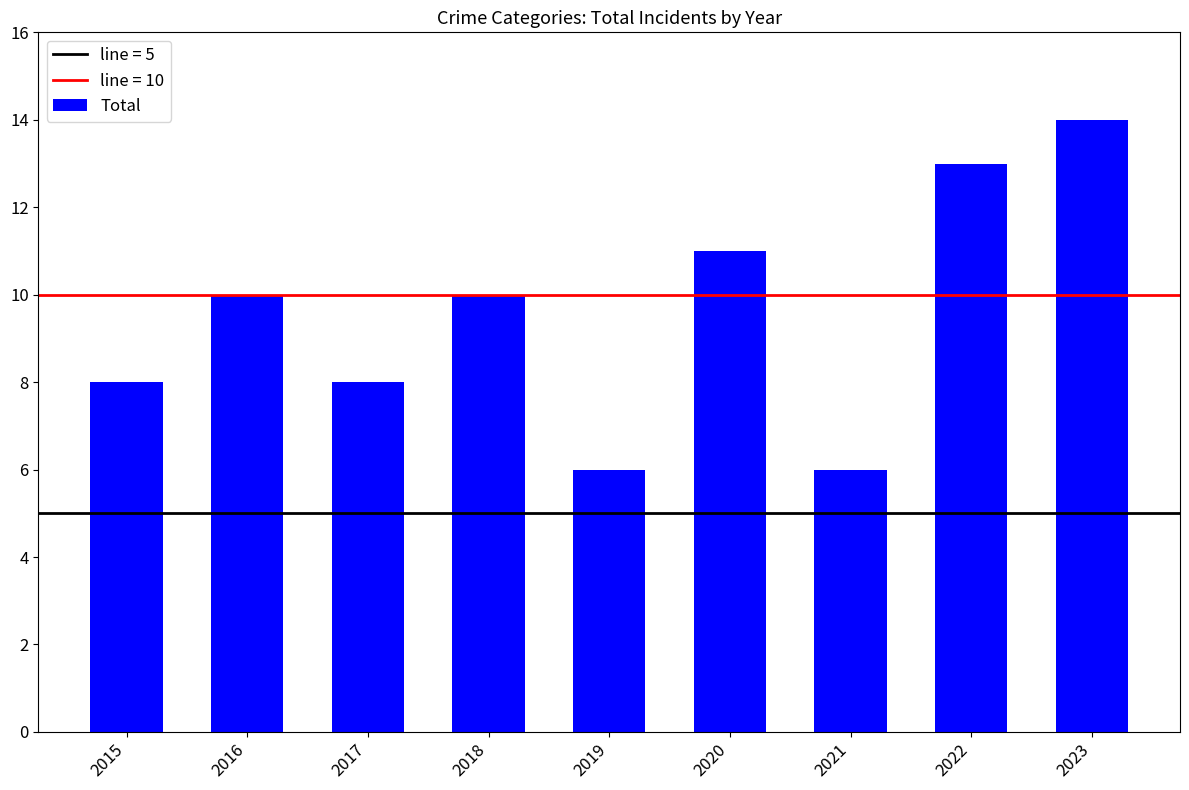

What is the value of the 7th bar from the left?

6